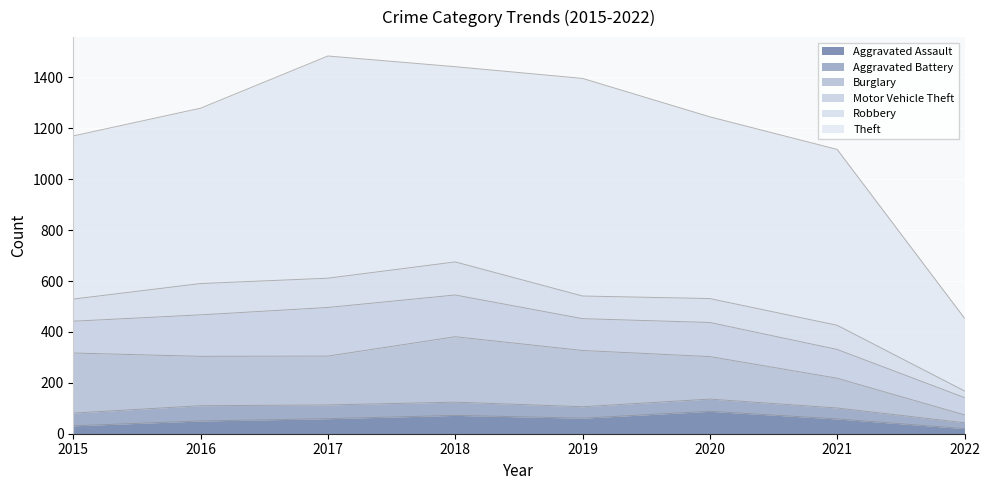

What is the value of the Robbery point at the 2nd from the left?

123